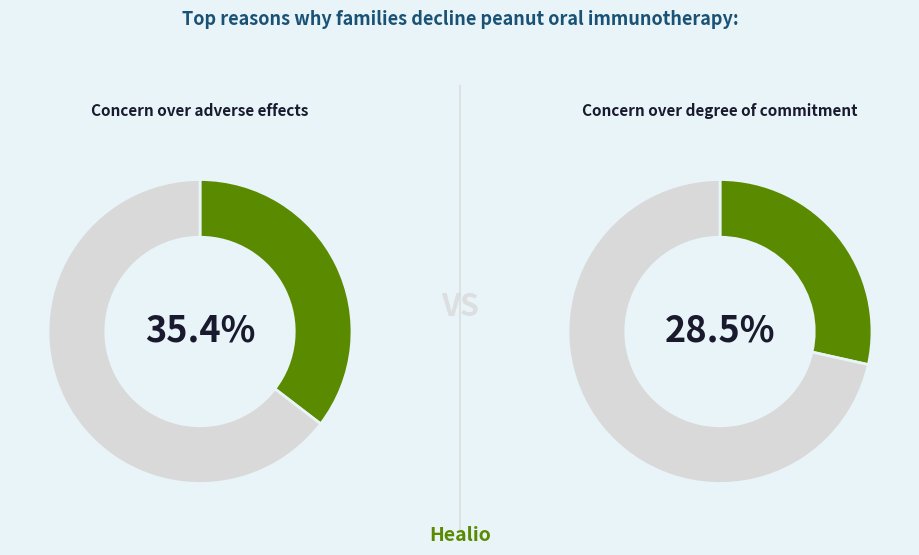

Does any single category account for the majority?

No